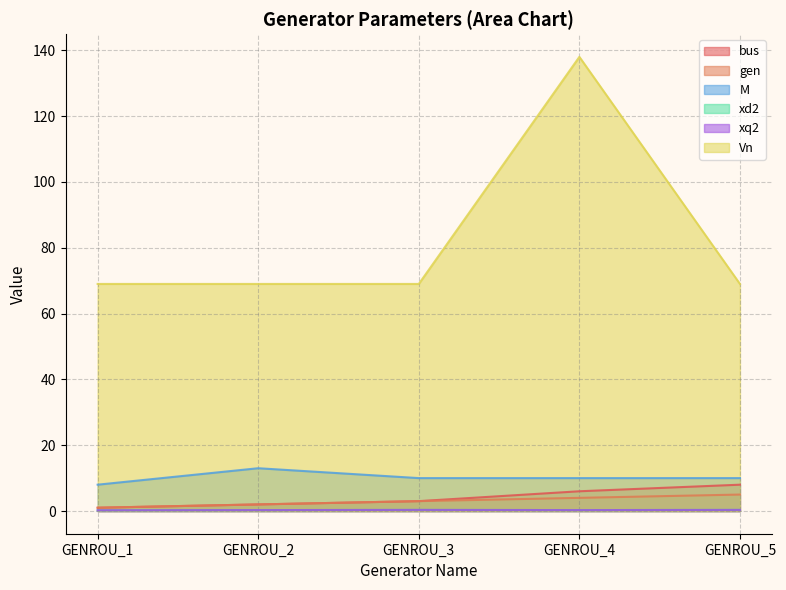

The value of Vn at GENROU_5 is 44.2. True or false?

False